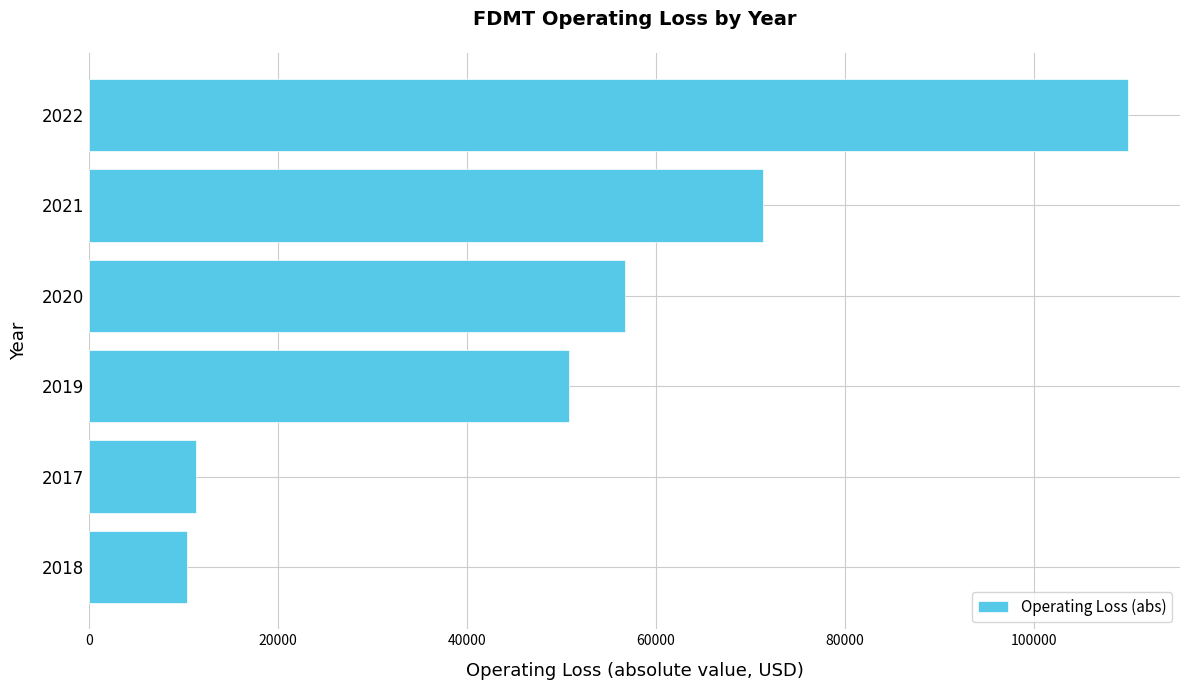

Does the chart contain any negative values?

No